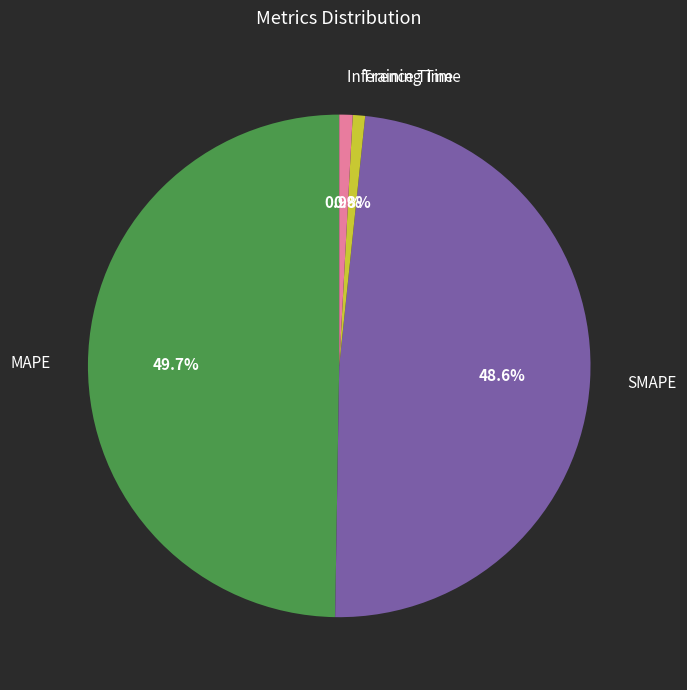

To the nearest percent, what is the difference between the Training Time and SMAPE slice percentages?

48%